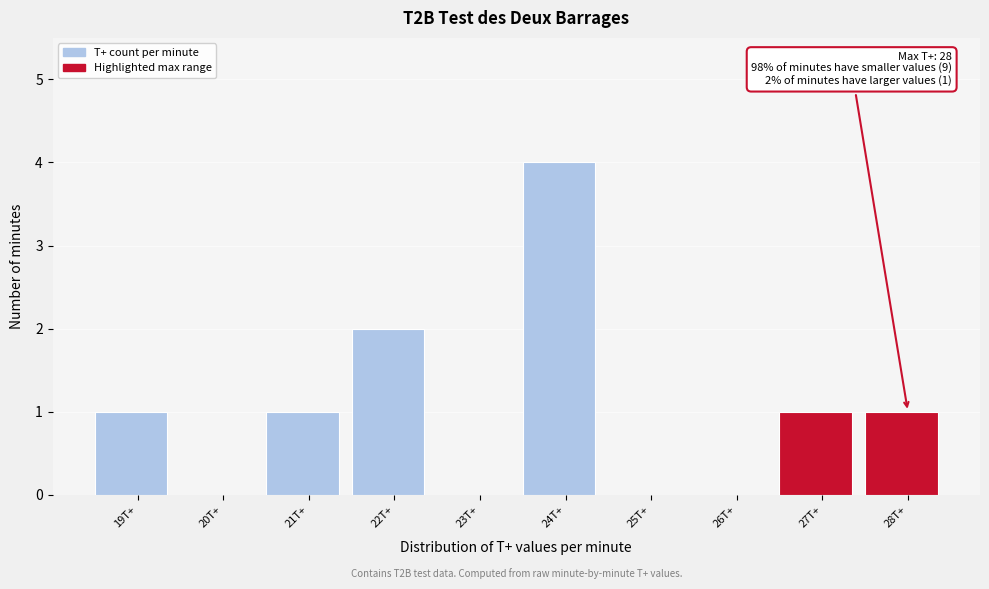

Reading left to right, transcribe all the data shown in this chart.

19T+=1	20T+=0	21T+=1	22T+=2	23T+=0	24T+=4	25T+=0	26T+=0	27T+=1	28T+=1